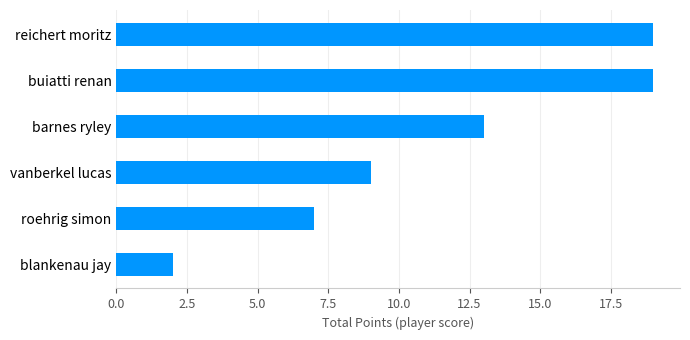

What is the sum of all values?

69